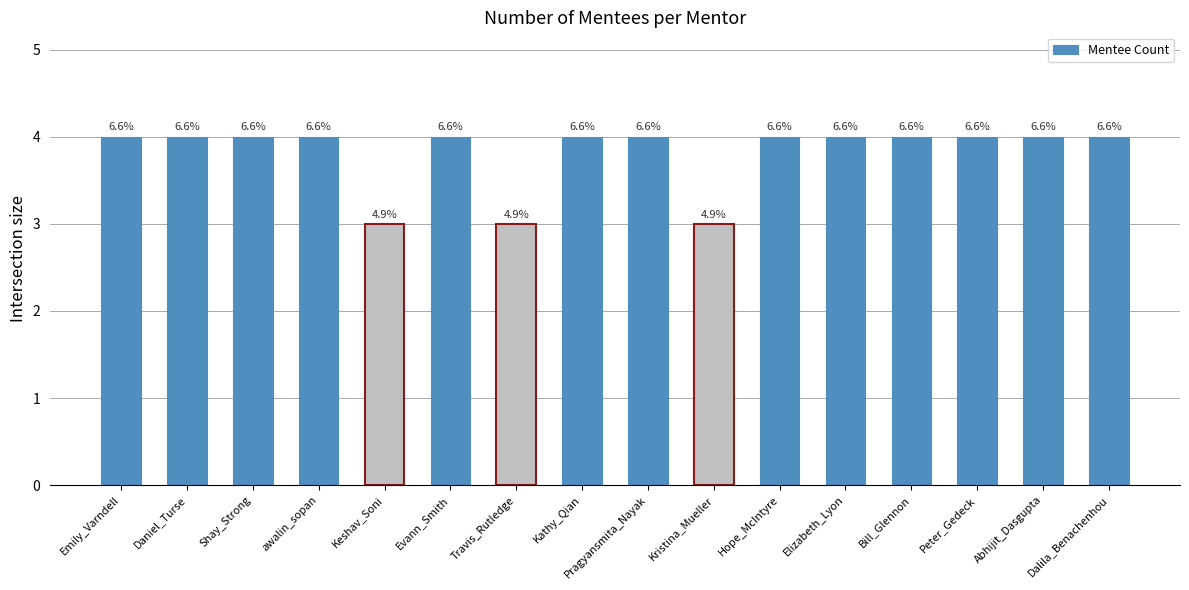

What position from the left is Peter_Gedeck?

14